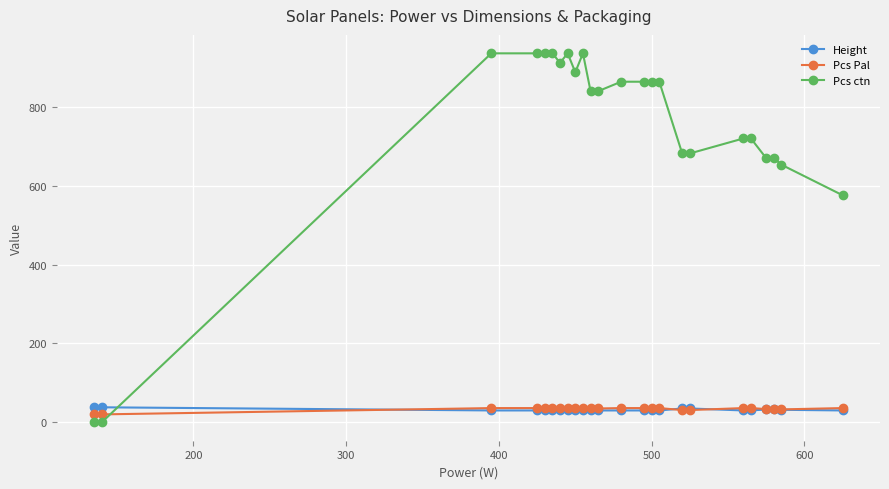

What is the maximum value shown in the chart?

936.0